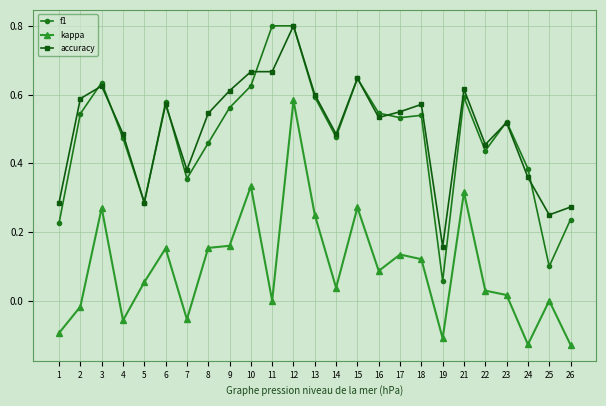

Which series changed the most between 5 and 16?

f1